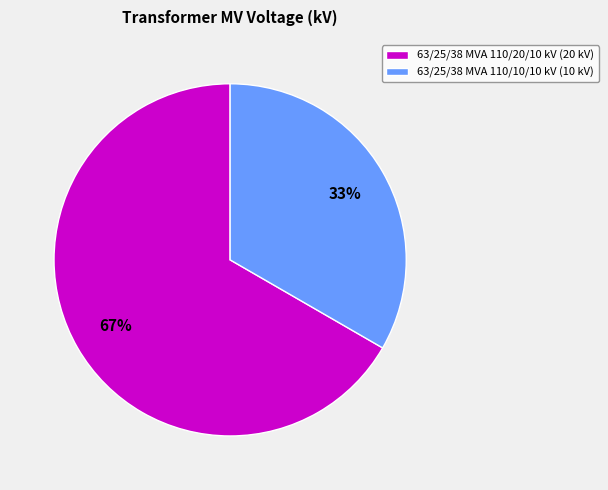

To the nearest percent, what percentage of the pie is 63/25/38 MVA 110/10/10 kV?

33%